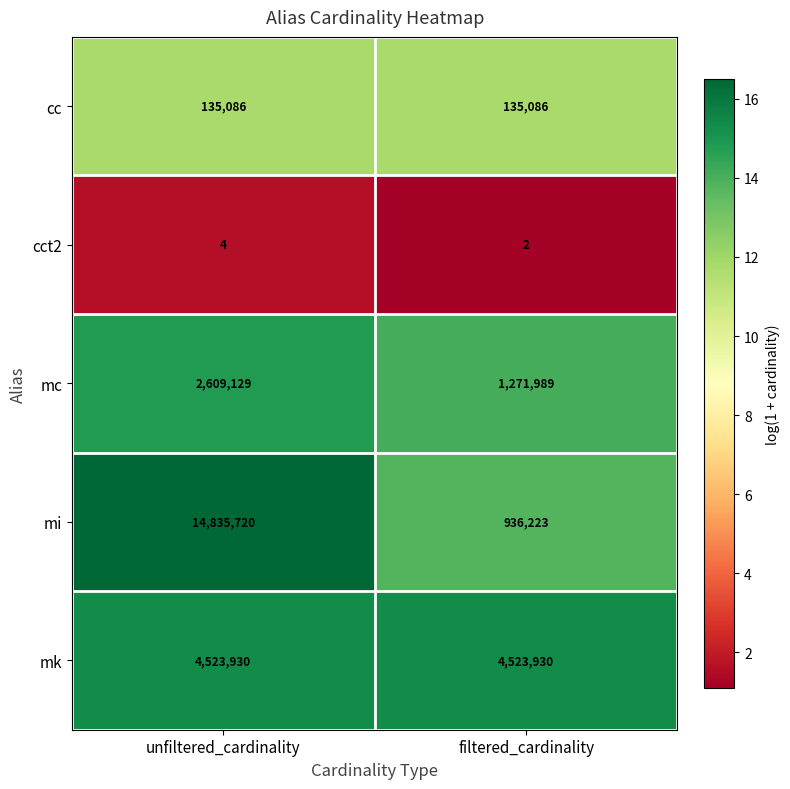

What is the difference between the maximum and minimum values in the mc series?

1337140